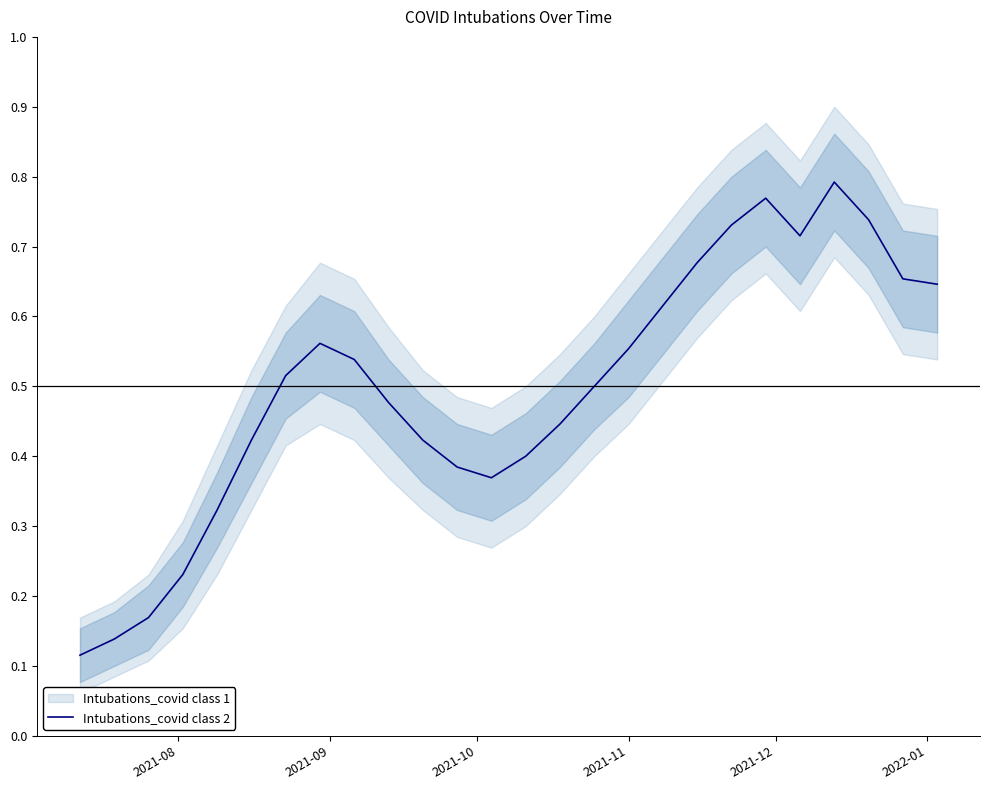

What is the smallest value displayed?

0.1